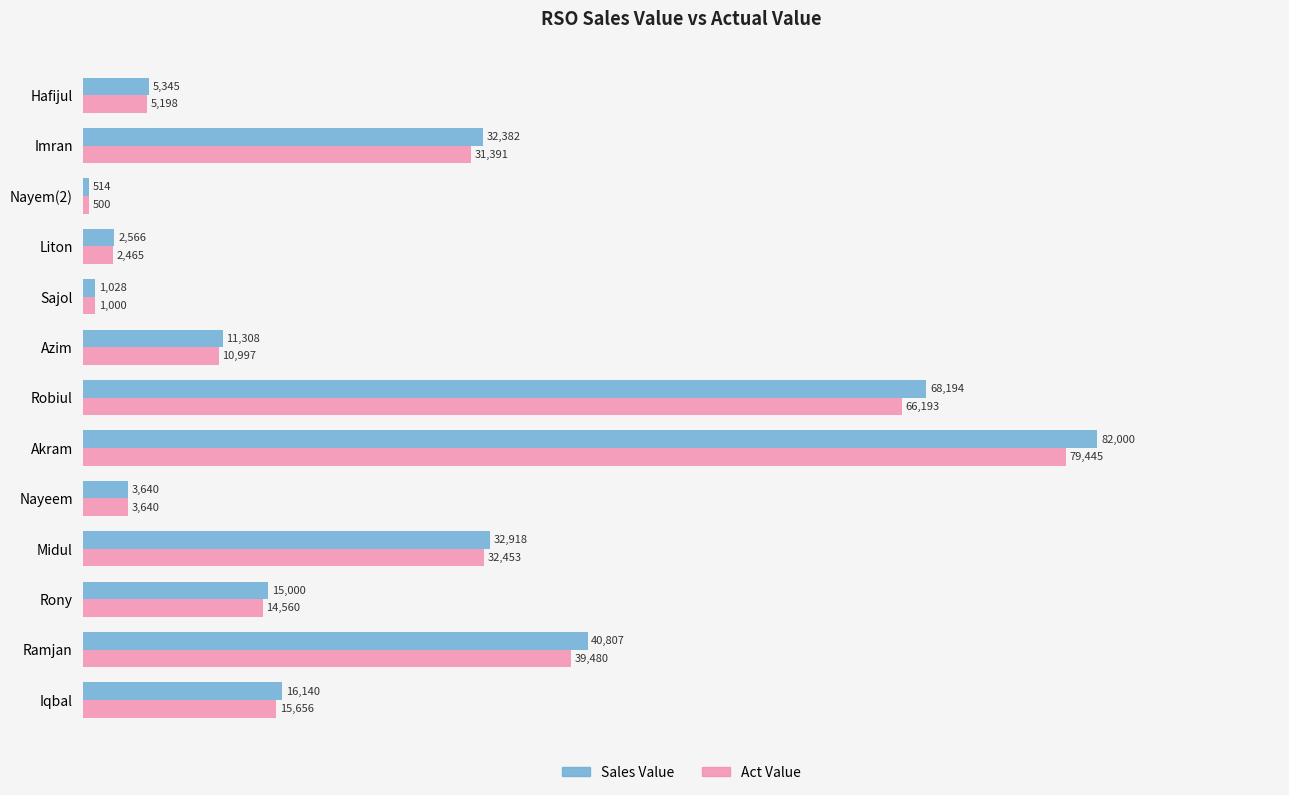

Which series has the largest total across all categories?

Sales Value